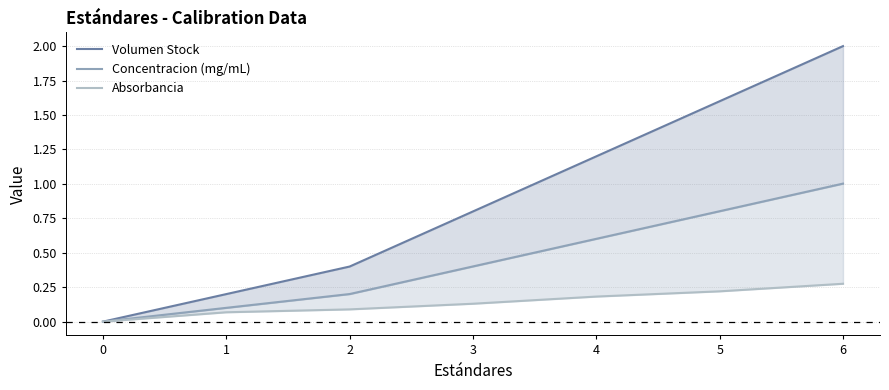

Rank the series by their average value, from lowest to highest.

Absorbancia, Concentracion (mg/mL), Volumen Stock